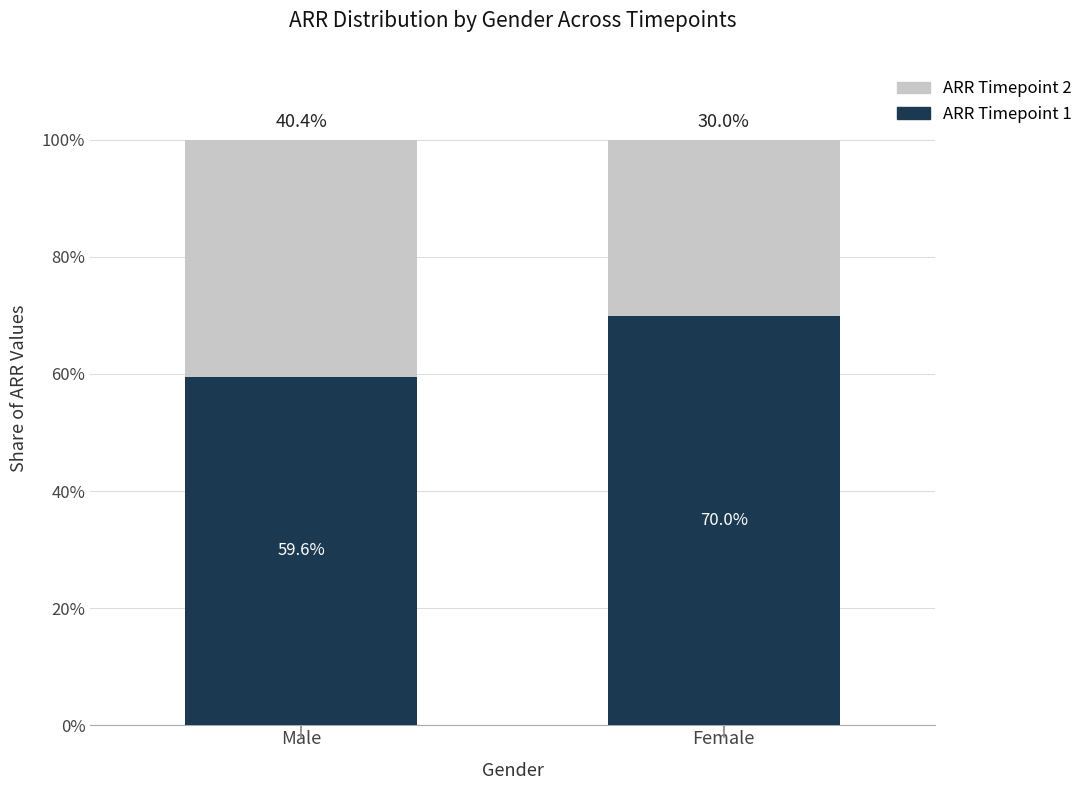

At which label does ARR Timepoint 1 reach its minimum?

Male